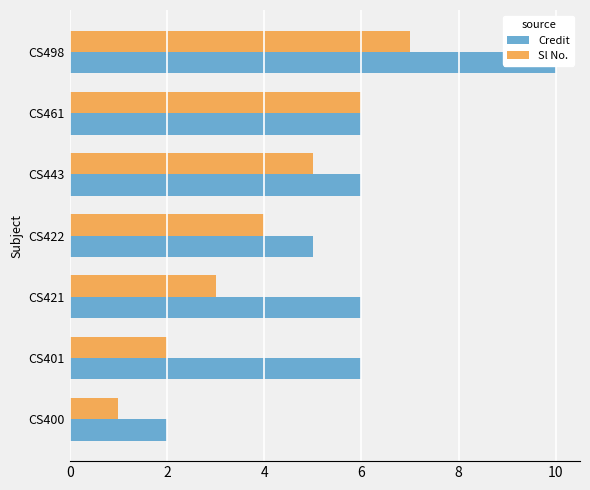

Are the bars horizontal?

Yes